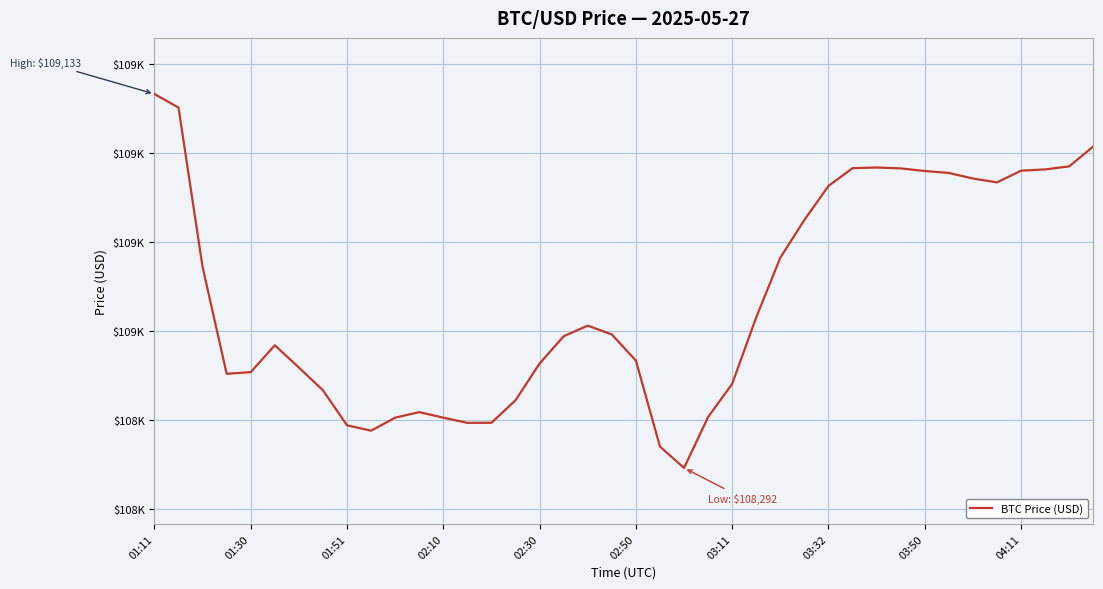

Does the chart have visible grid lines?

Yes